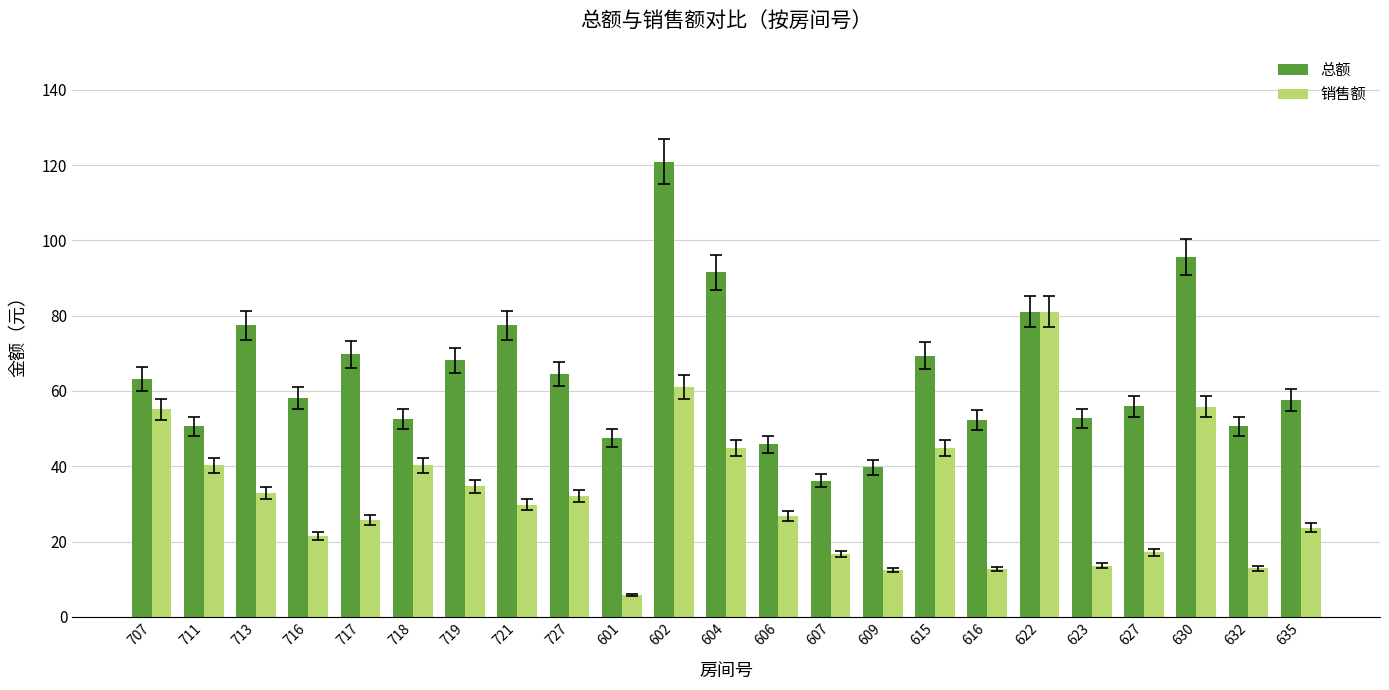

What is the minimum value shown in the chart?

5.8